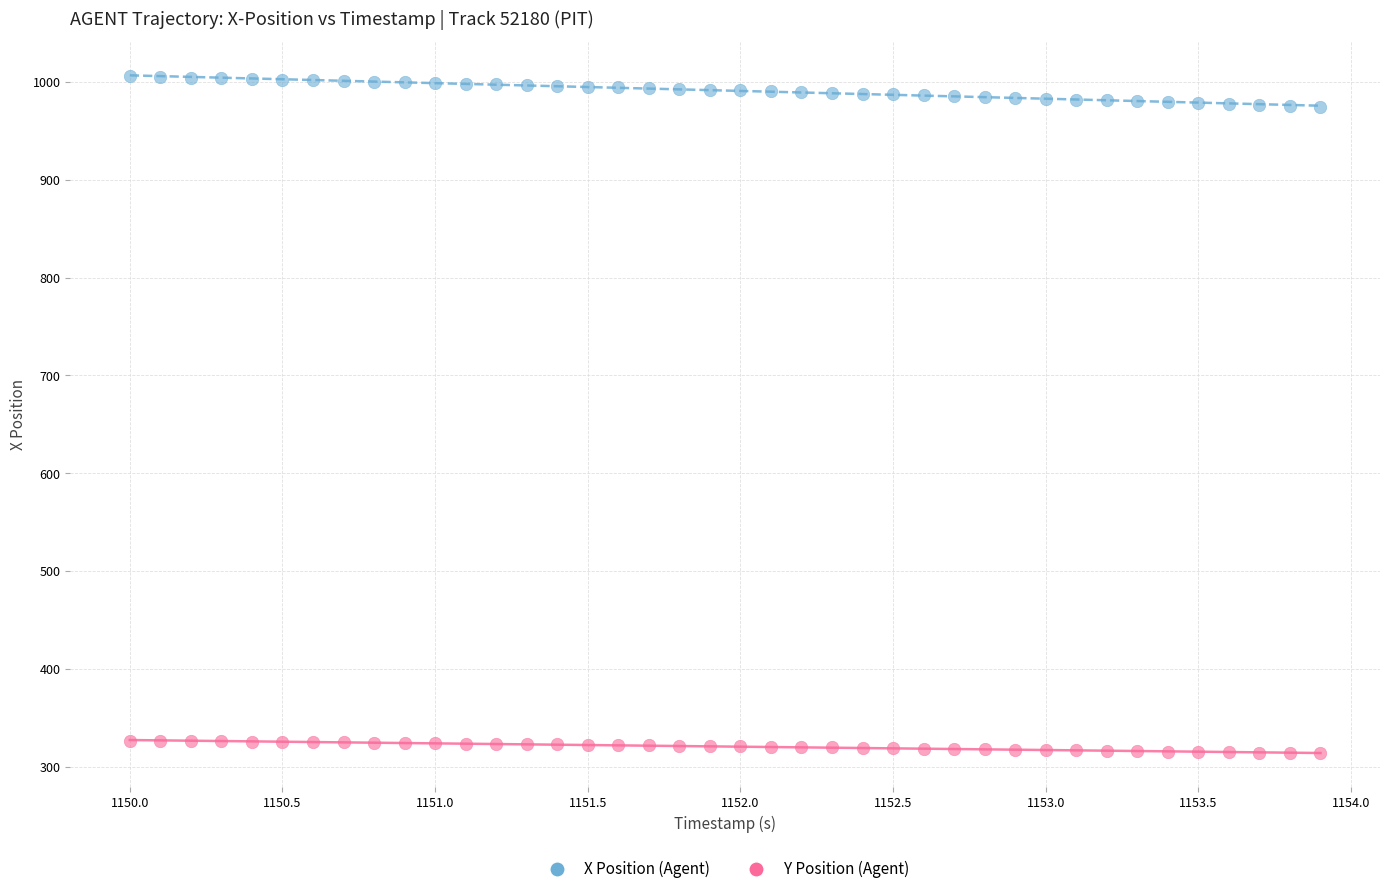

Which series reaches the minimum Y coordinate?

Y Position (Agent)